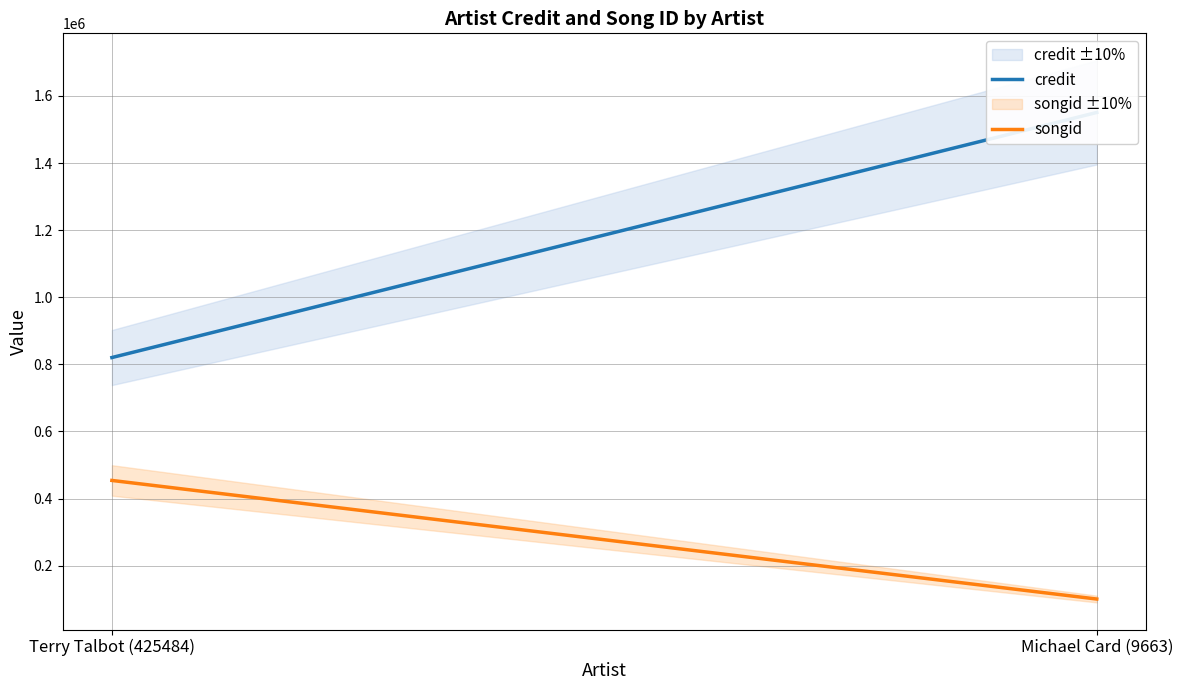

What is the label of the 2nd point from the left?

Michael Card (9663)